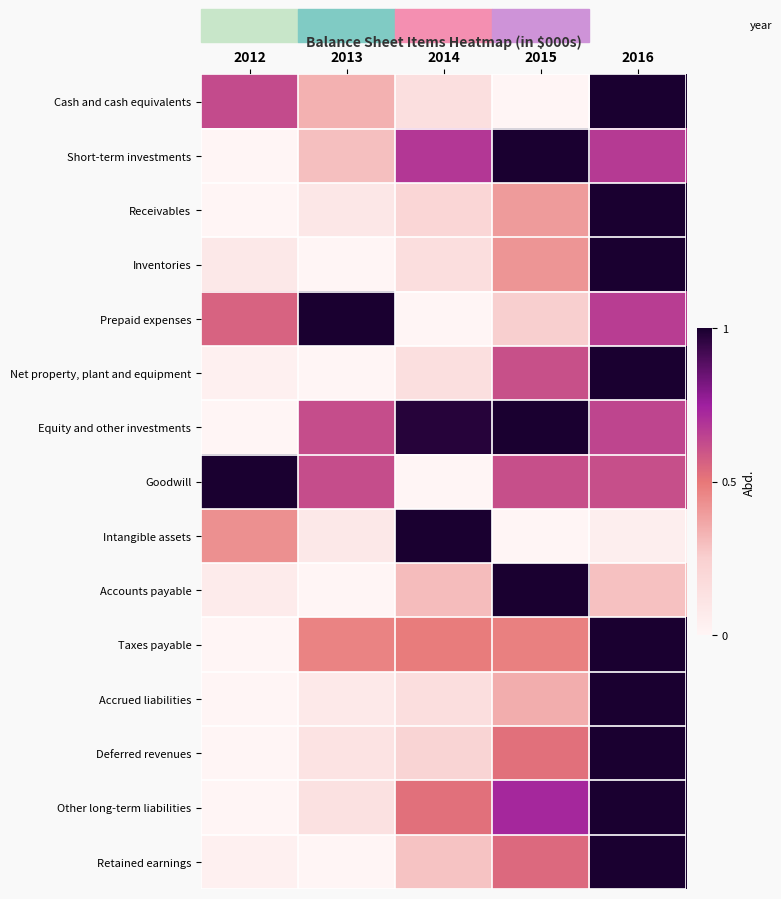

Reading left to right, list all the values displayed in this chart.

Cash and cash equivalents: 2012=0.6	2013=0.3	2014=0.1	2015=0.0	2016=1.0
Short-term investments: 2012=0.0	2013=0.3	2014=0.7	2015=1.0	2016=0.7
Receivables: 2012=0.0	2013=0.1	2014=0.2	2015=0.4	2016=1.0
Inventories: 2012=0.1	2013=0.0	2014=0.1	2015=0.4	2016=1.0
Prepaid expenses: 2012=0.6	2013=1.0	2014=0.0	2015=0.3	2016=0.7
Net property, plant and equipment: 2012=0.0	2013=0.0	2014=0.1	2015=0.6	2016=1.0
Equity and other investments: 2012=0.0	2013=0.6	2014=1.0	2015=1.0	2016=0.6
Goodwill: 2012=1.0	2013=0.6	2014=0.0	2015=0.6	2016=0.6
Intangible assets: 2012=0.4	2013=0.1	2014=1.0	2015=0.0	2016=0.0
Accounts payable: 2012=0.1	2013=0.0	2014=0.3	2015=1.0	2016=0.3
Taxes payable: 2012=0.0	2013=0.5	2014=0.5	2015=0.5	2016=1.0
Accrued liabilities: 2012=0.0	2013=0.1	2014=0.2	2015=0.4	2016=1.0
Deferred revenues: 2012=0.0	2013=0.1	2014=0.2	2015=0.5	2016=1.0
Other long-term liabilities: 2012=0.0	2013=0.1	2014=0.5	2015=0.7	2016=1.0
Retained earnings: 2012=0.0	2013=0.0	2014=0.3	2015=0.5	2016=1.0